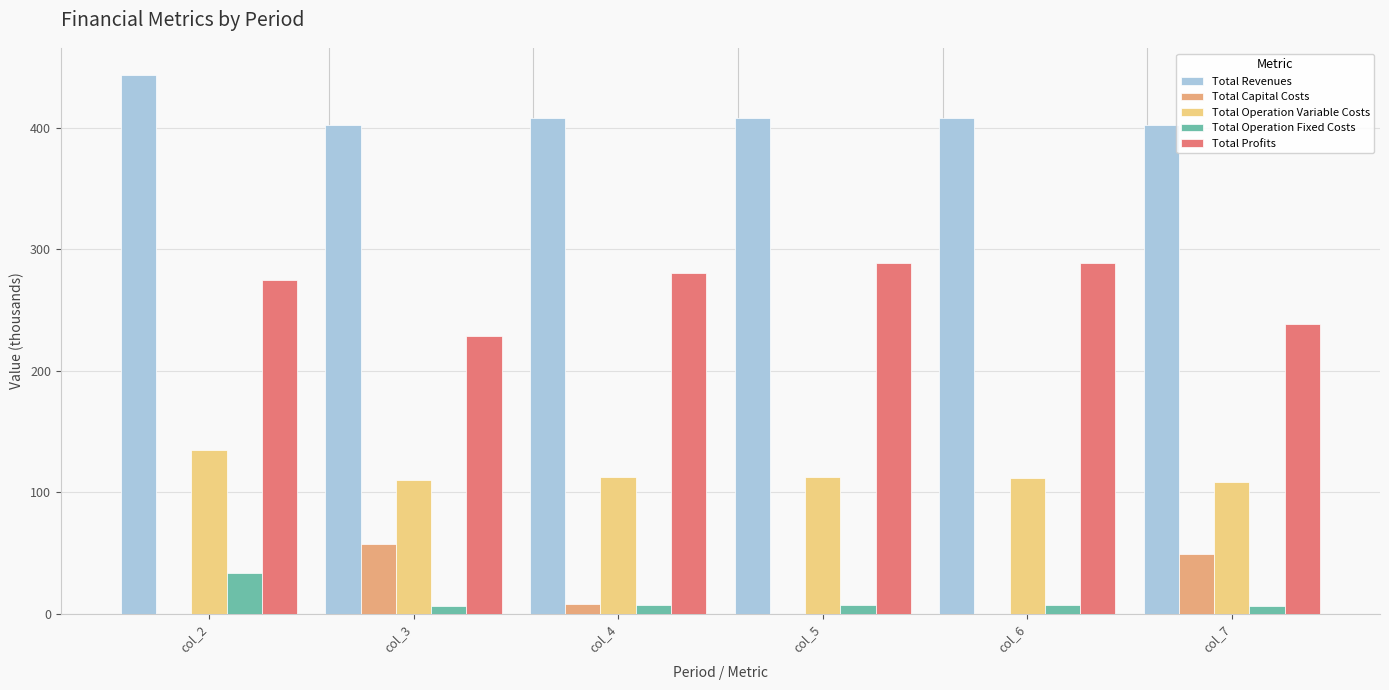

The Total Operation Variable Costs series shows 135.2 at col_2. True or false?

True